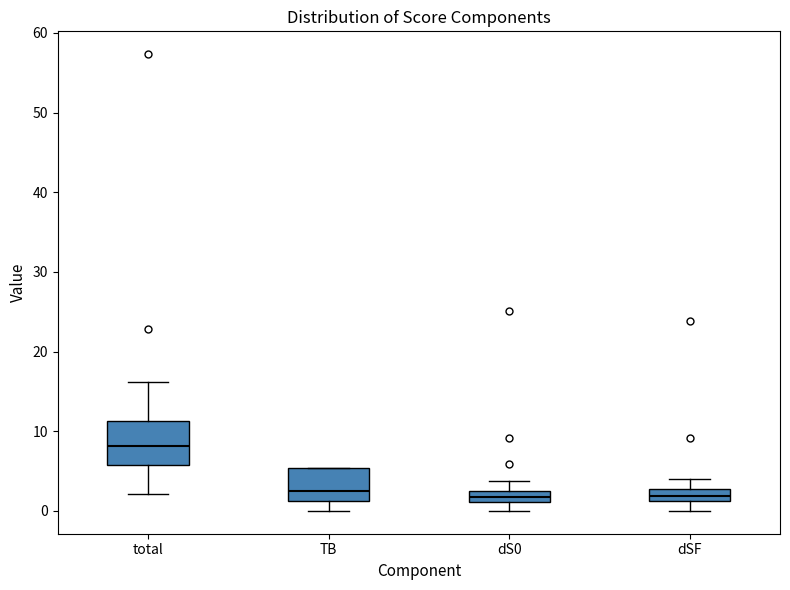

Where does the median line of the box for dSF sit on the y-axis? The values are not printed on the chart, so give them approximately, as read against the axis.

2